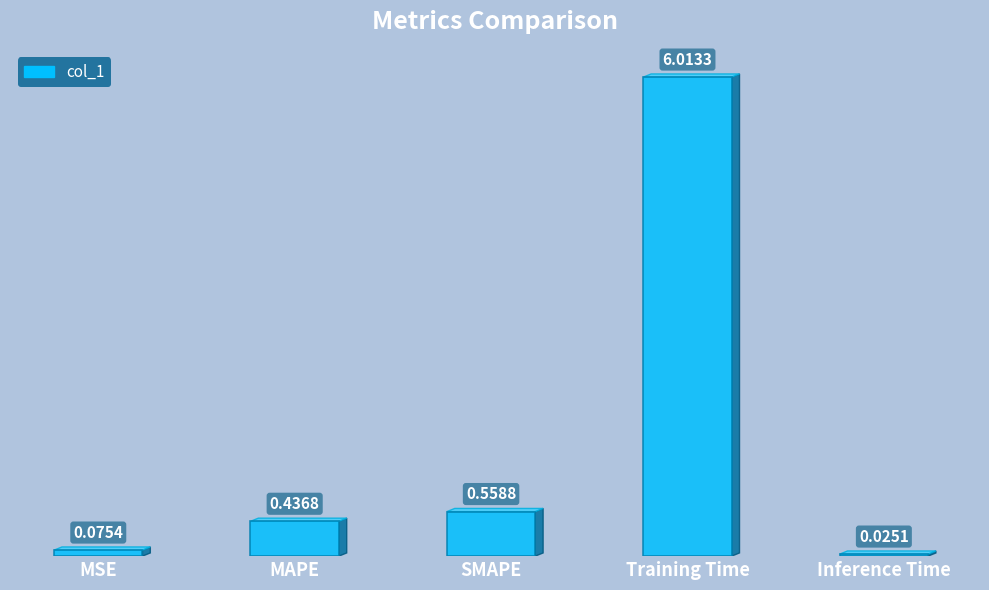

List the labels in order of value, smallest first.

Inference Time, MSE, MAPE, SMAPE, Training Time